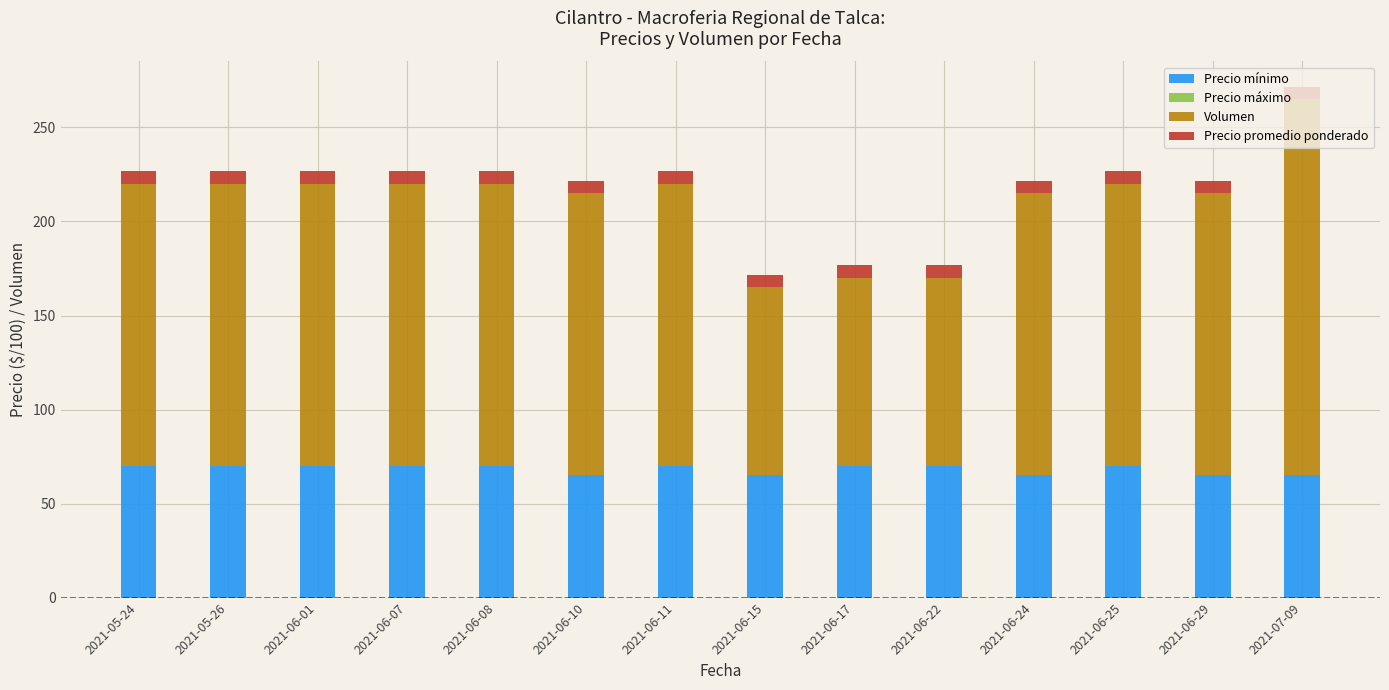

Does the chart contain any negative values?

No